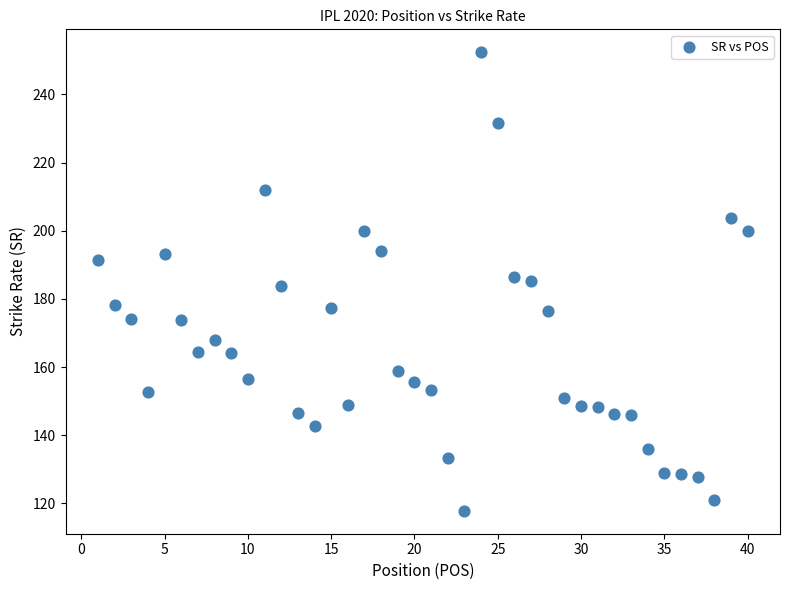

What is the range of X values (max minus min)?

39.0